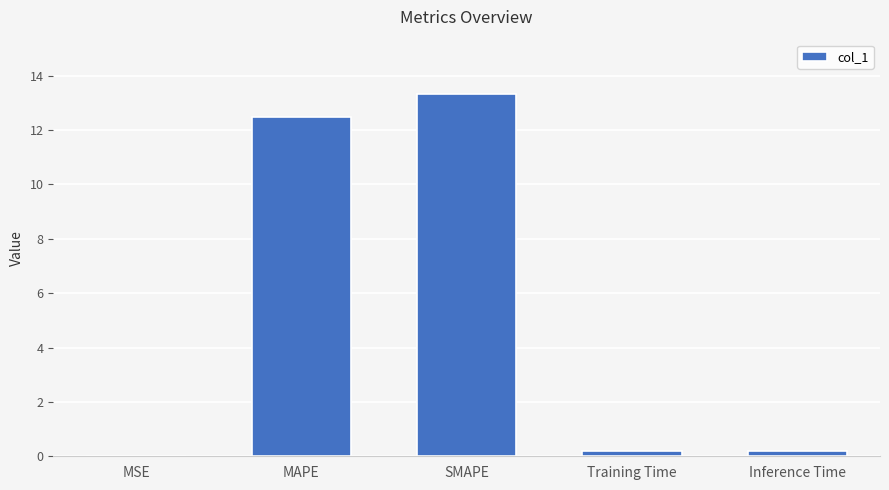

Which label corresponds to the largest value in the chart?

SMAPE